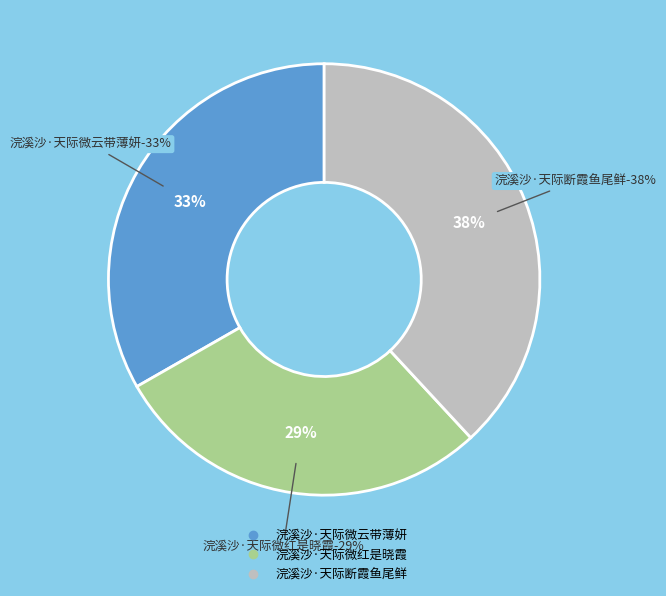

To the nearest percent, what is the combined percentage of 浣溪沙·天际微云带薄妍 and 浣溪沙·天际断霞鱼尾鲜?

71%